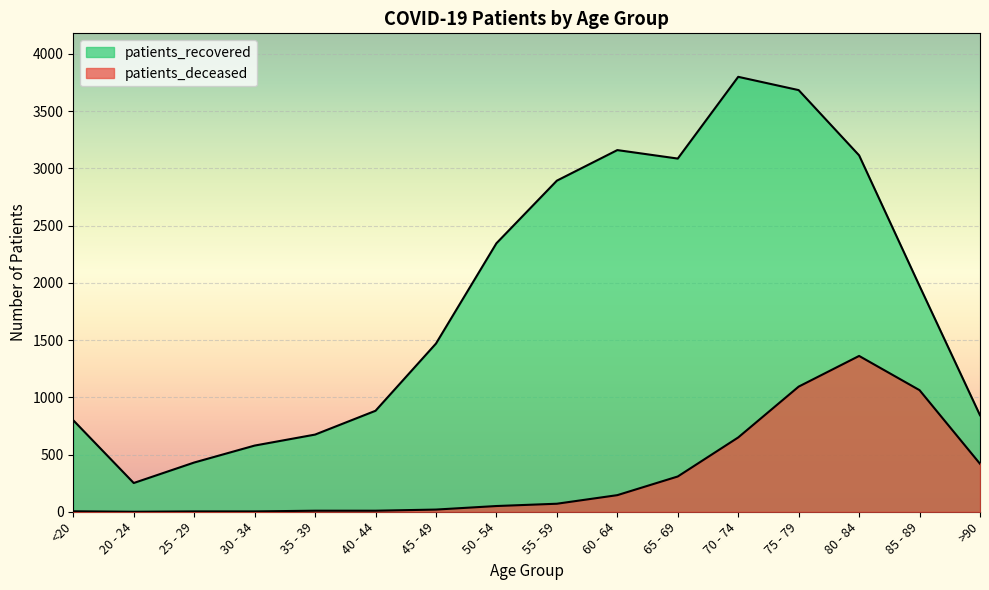

What is the highest value of the patients_deceased series?

1361